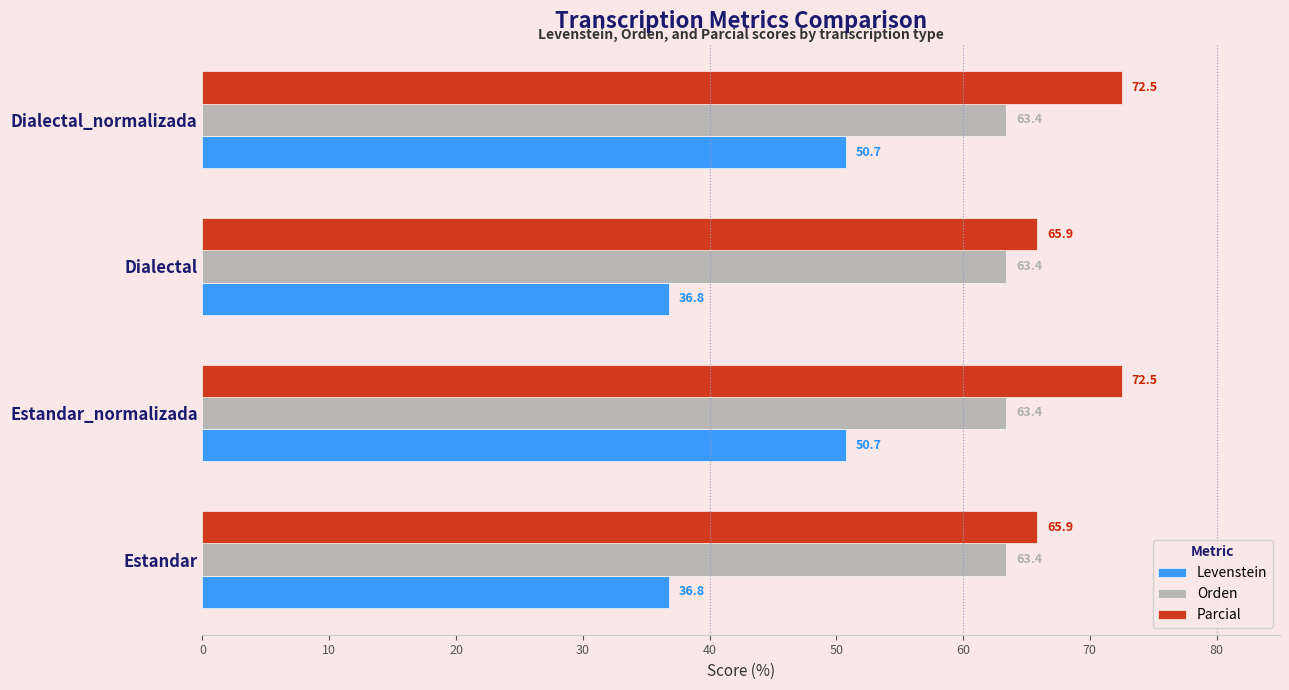

What value does the Orden series have at Estandar?

63.4